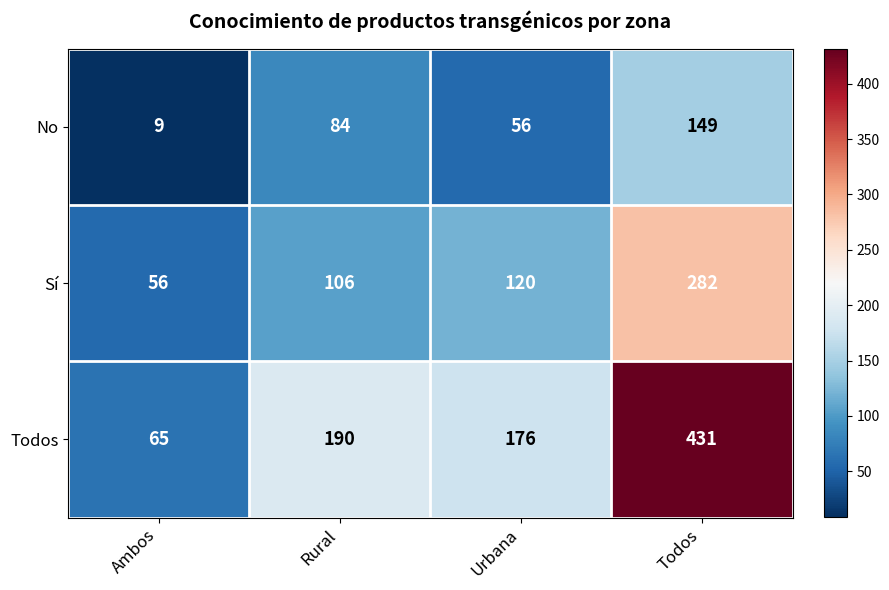

What is the total value across all series at Ambos?

130